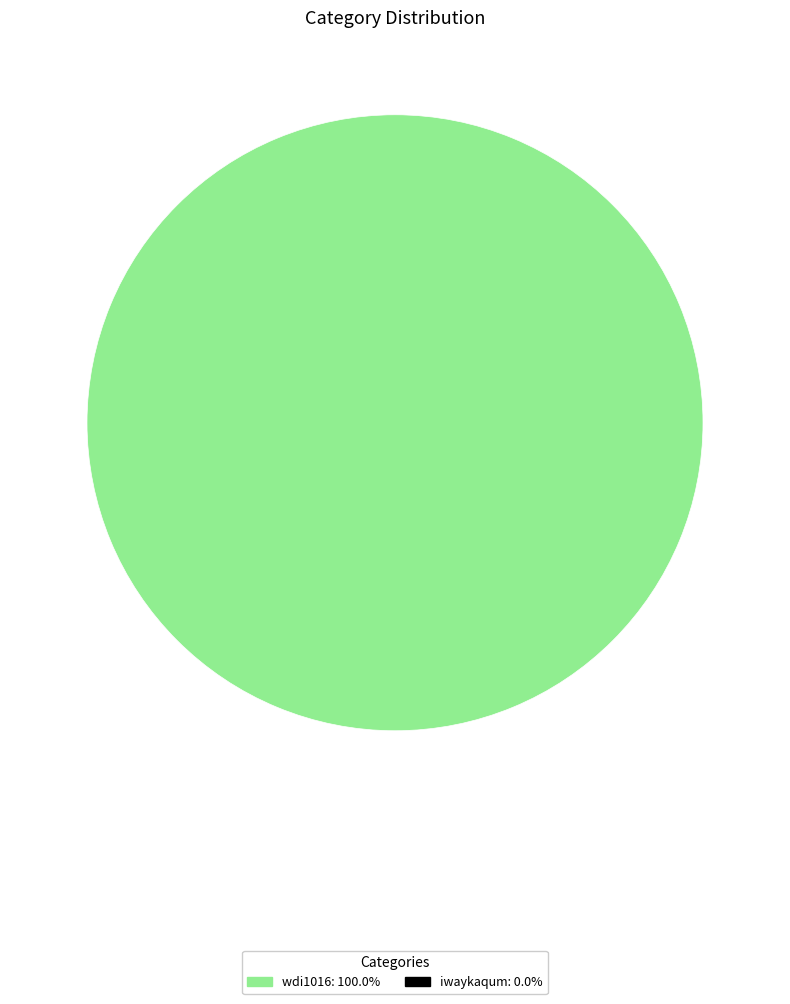

Is there any slice that represents more than half of the pie?

Yes